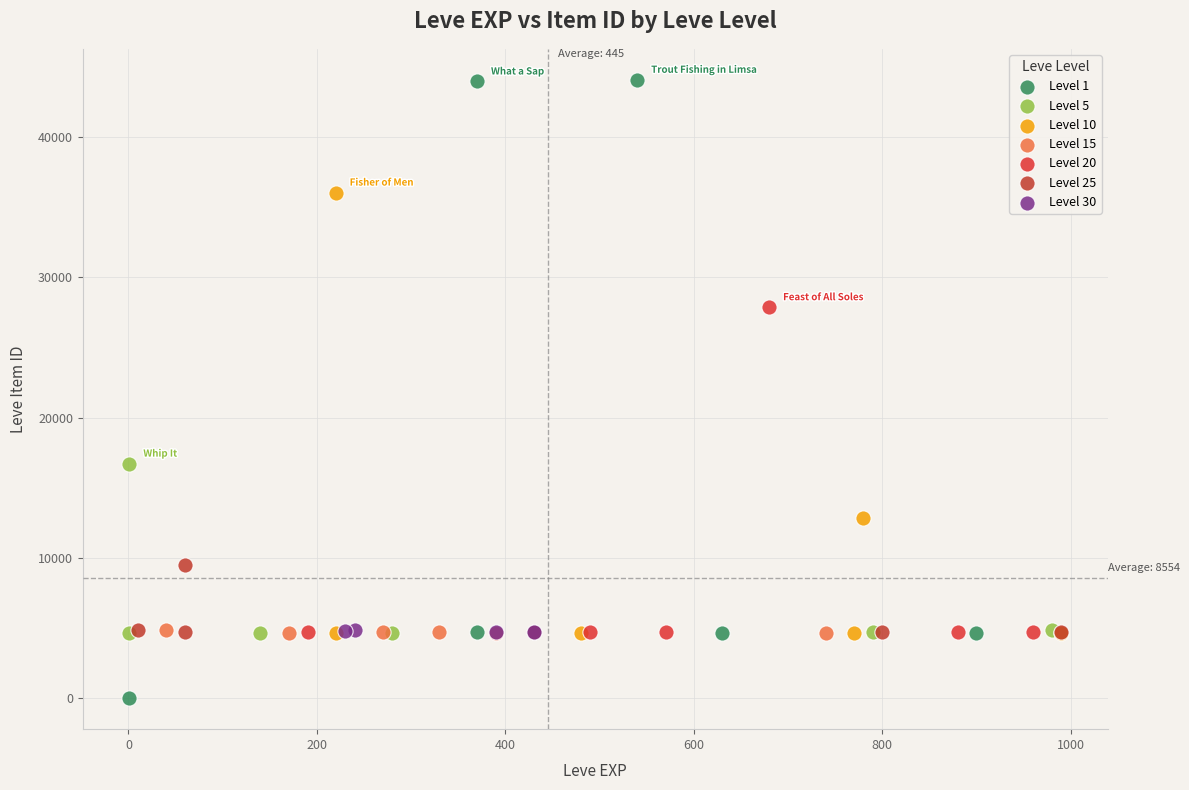

What are all the series names shown in the legend?

Level 1, Level 5, Level 10, Level 15, Level 20, Level 25, Level 30